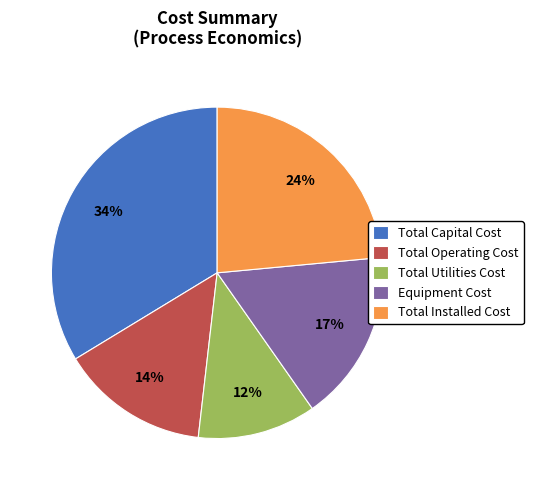

True or false: Total Installed Cost accounts for 24% of the total.

True